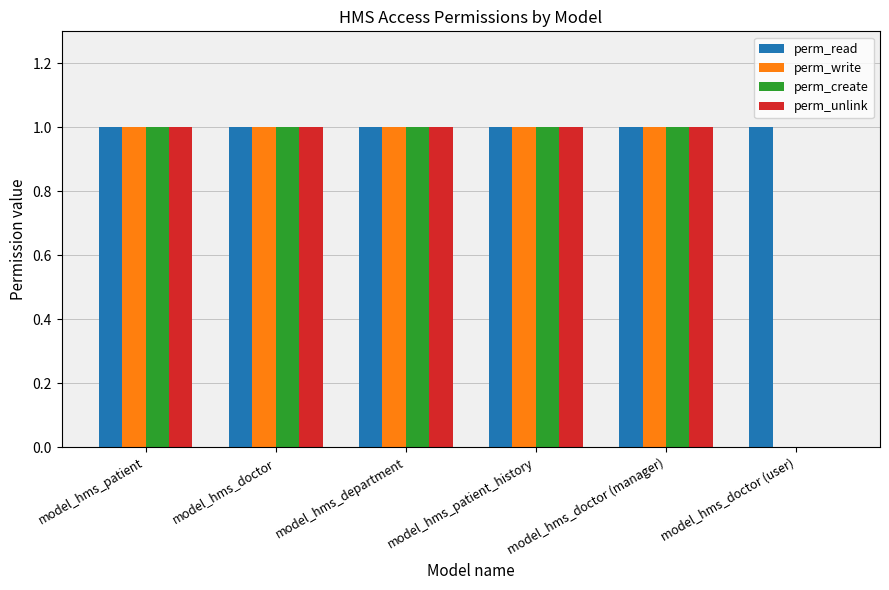

The value of perm_read at model_hms_department is 1. True or false?

True